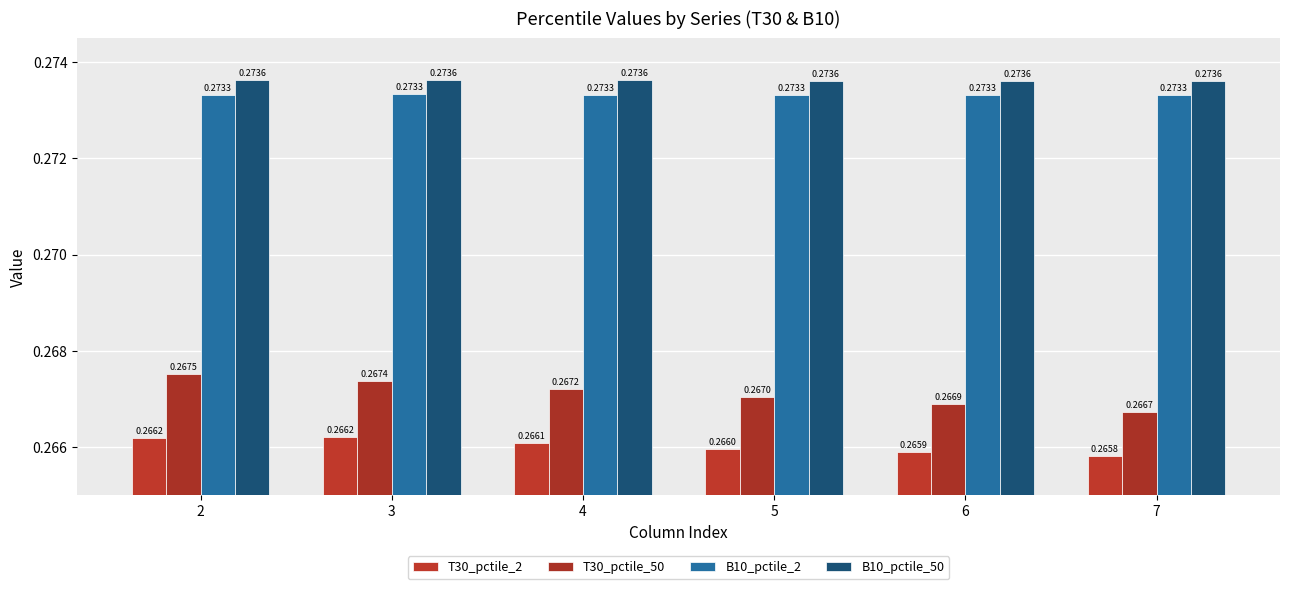

How many B10_pctile_50 values are between 0 and 1?

6